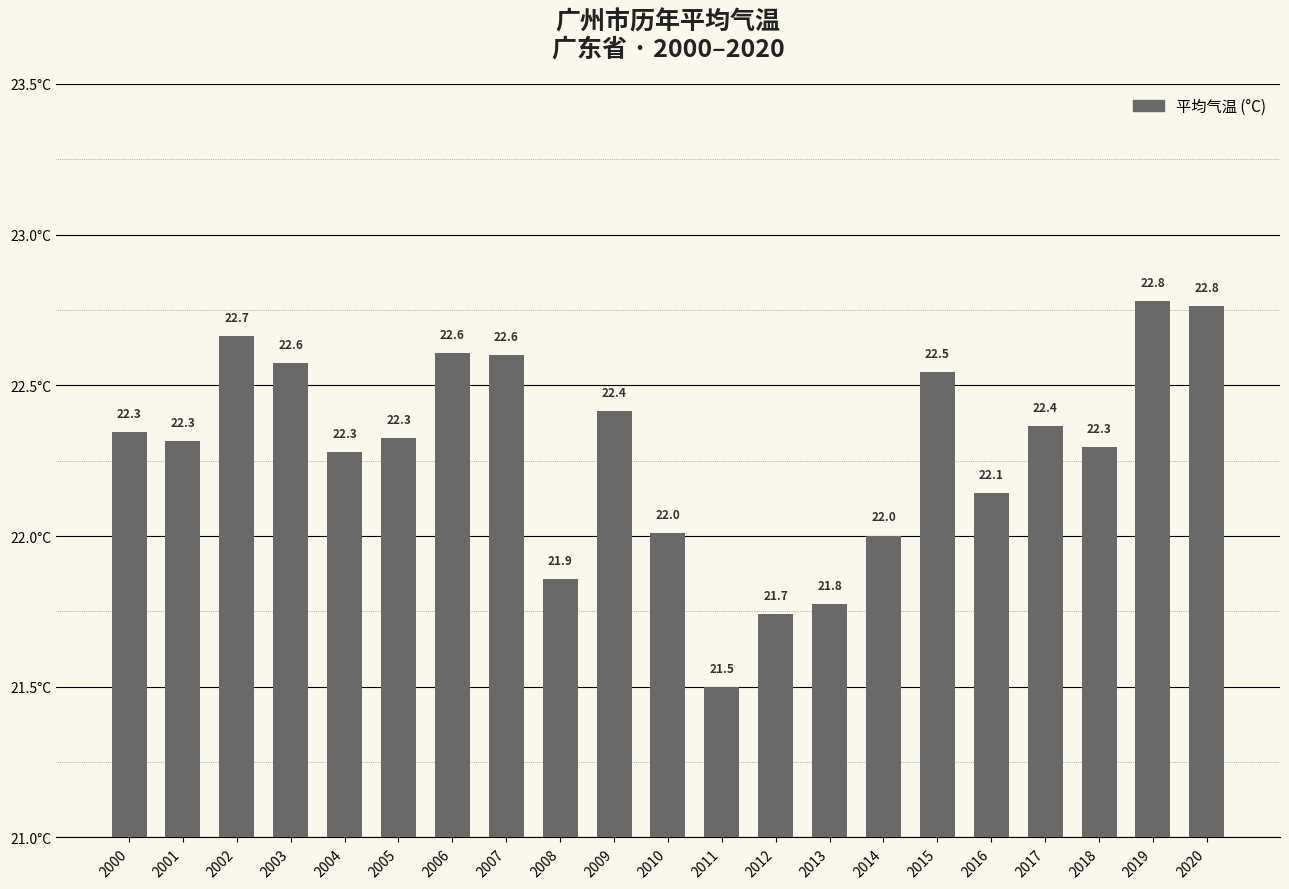

Which category has the highest value across all series?

2019